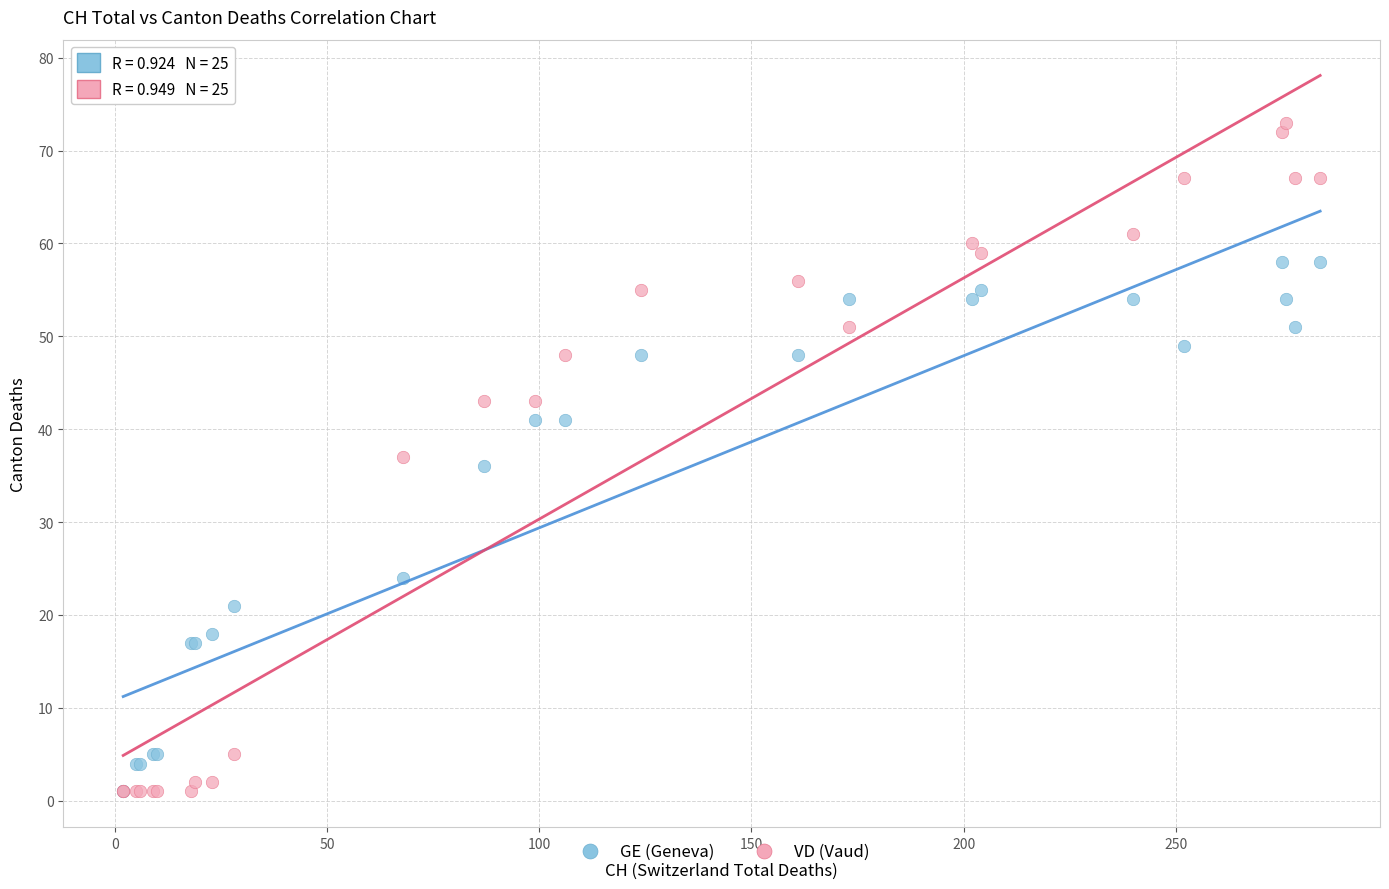

In the GE (Geneva) series, what Y value is closest to 29?

24